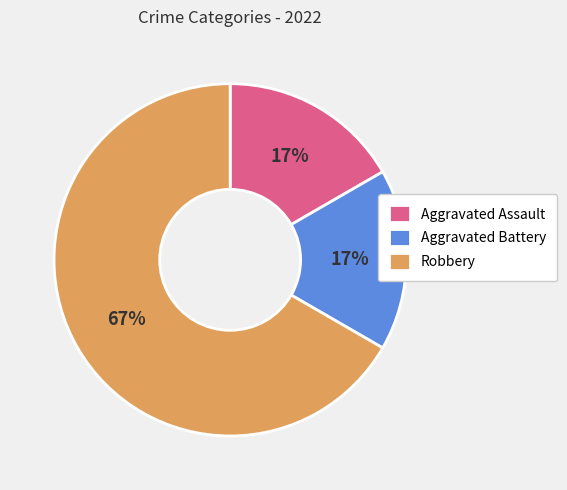

Combined, do Aggravated Battery and Aggravated Assault account for over 50%?

No